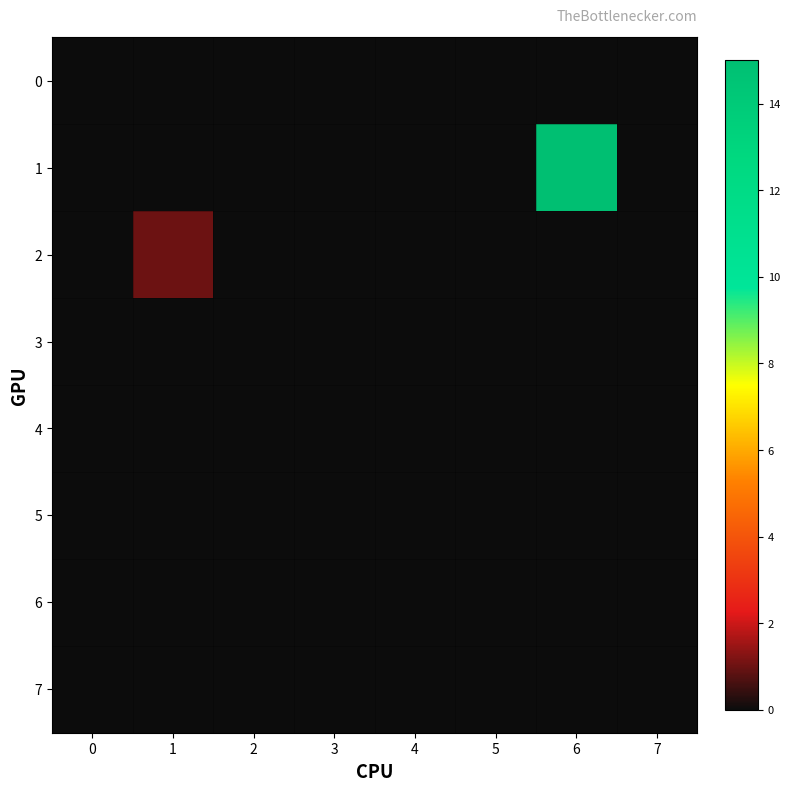

Reading right to left, what are all the values shown in this chart?

0: 7=0	6=0	5=0	4=0	3=0	2=0	1=0	0=0
1: 7=0	6=15	5=0	4=0	3=0	2=0	1=0	0=0
2: 7=0	6=0	5=0	4=0	3=0	2=0	1=1	0=0
3: 7=0	6=0	5=0	4=0	3=0	2=0	1=0	0=0
4: 7=0	6=0	5=0	4=0	3=0	2=0	1=0	0=0
5: 7=0	6=0	5=0	4=0	3=0	2=0	1=0	0=0
6: 7=0	6=0	5=0	4=0	3=0	2=0	1=0	0=0
7: 7=0	6=0	5=0	4=0	3=0	2=0	1=0	0=0